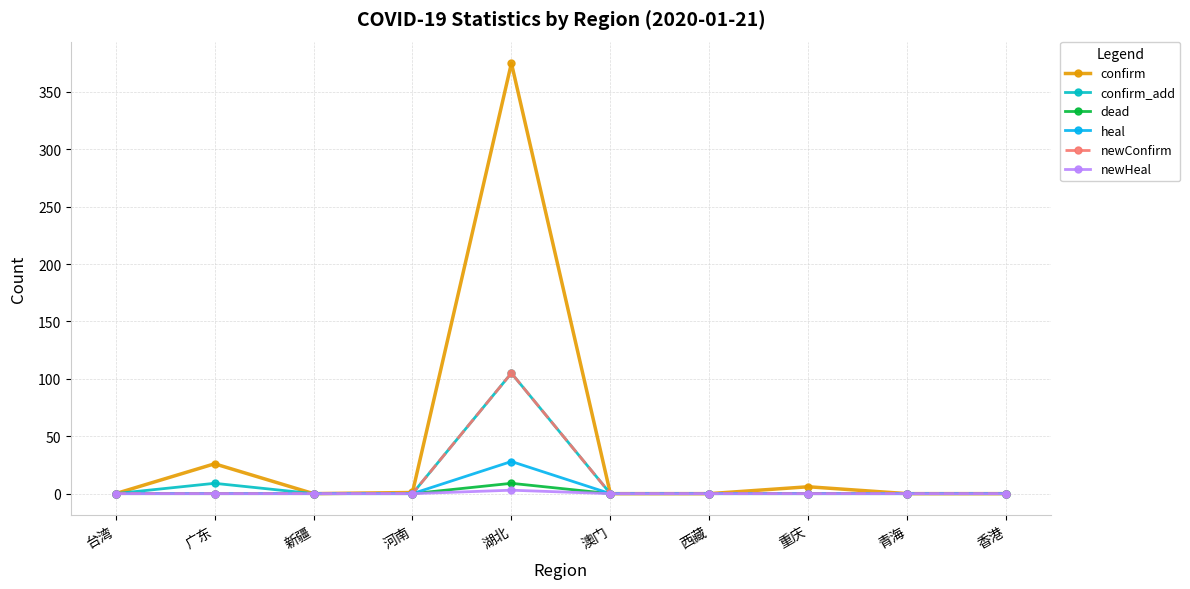

What is the difference between the maximum and minimum values in the newConfirm series?

105